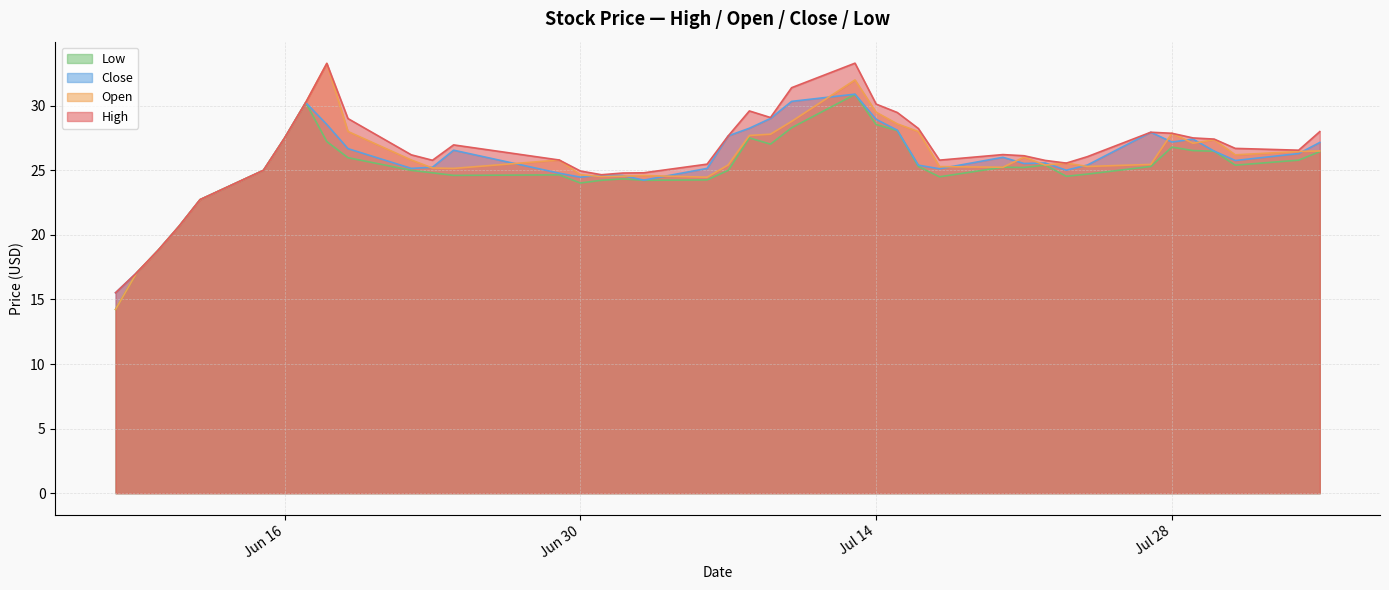

What is the sum of the close values at 2020-07-30 and 2020-06-29?

51.3